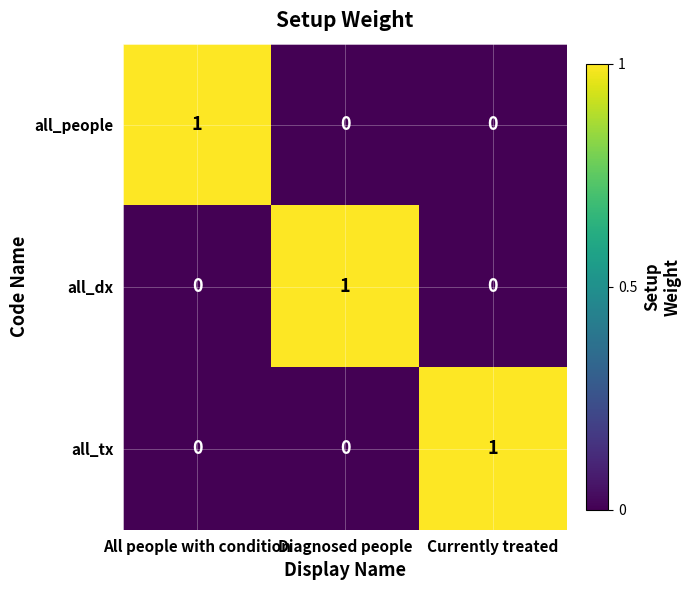

True or false: all_people has a value of 0 at Currently treated.

True